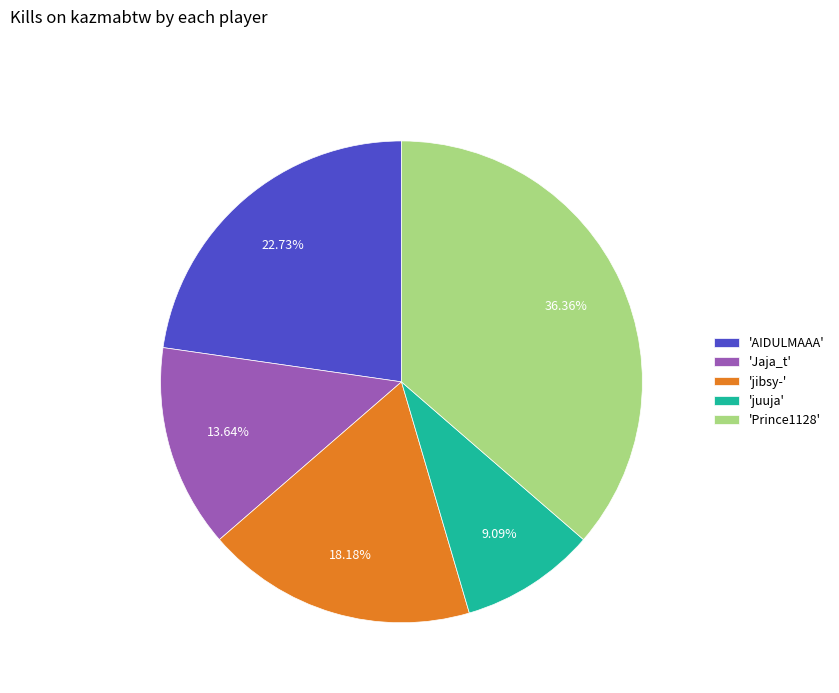

To the nearest percent, what is the average slice percentage?

20%